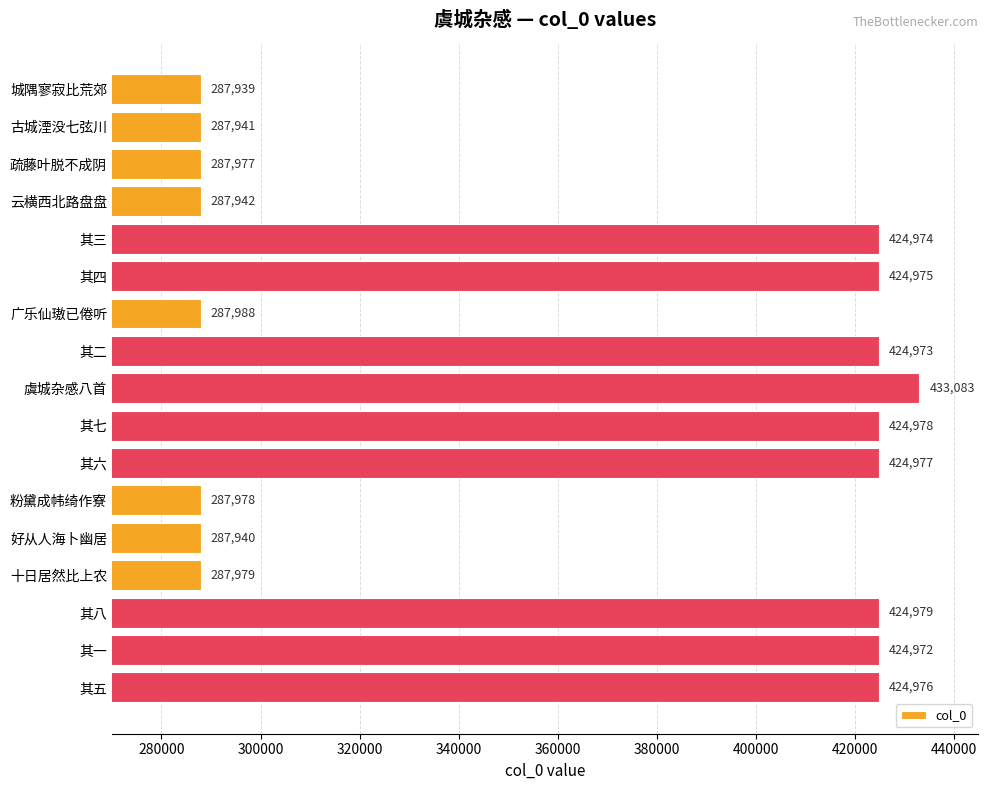

At which label is the value closest to 360511?

其一